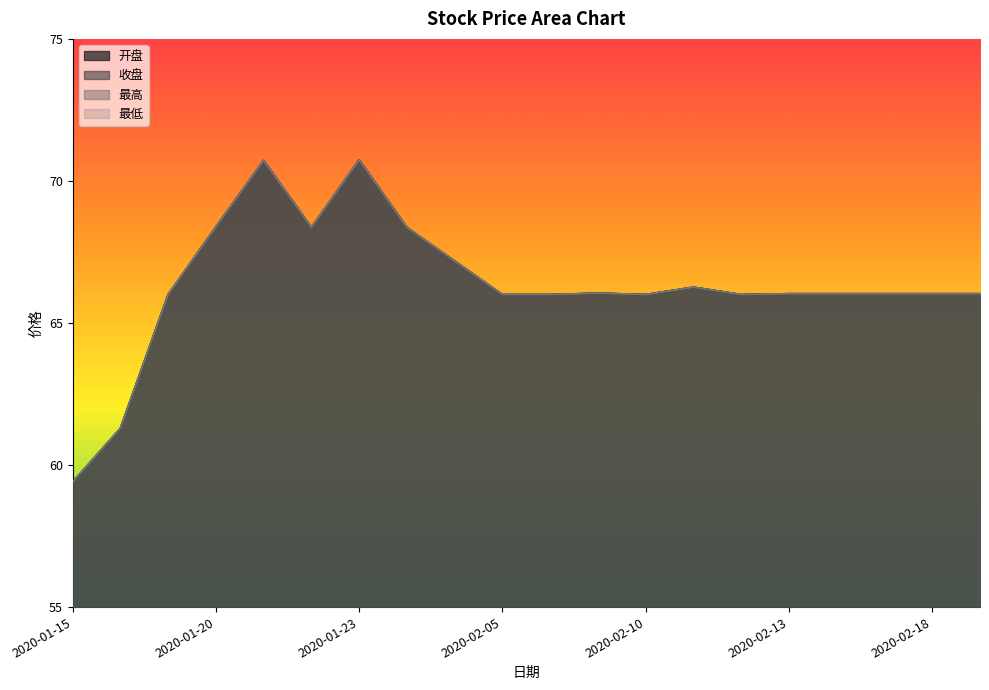

What is the label of the 4th point from the right?

2020-02-14